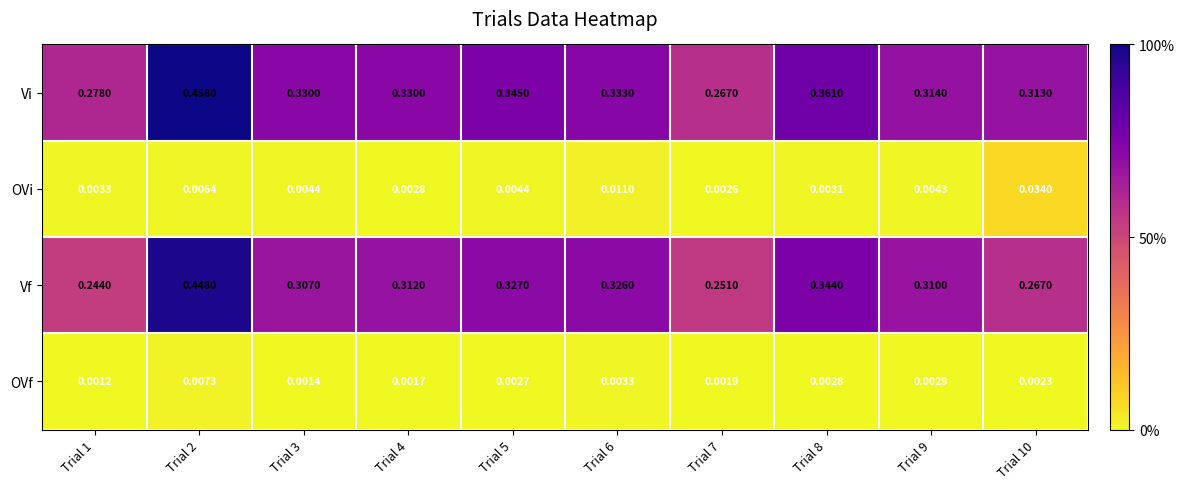

At which category is the sum across all series the highest?

Trial 2